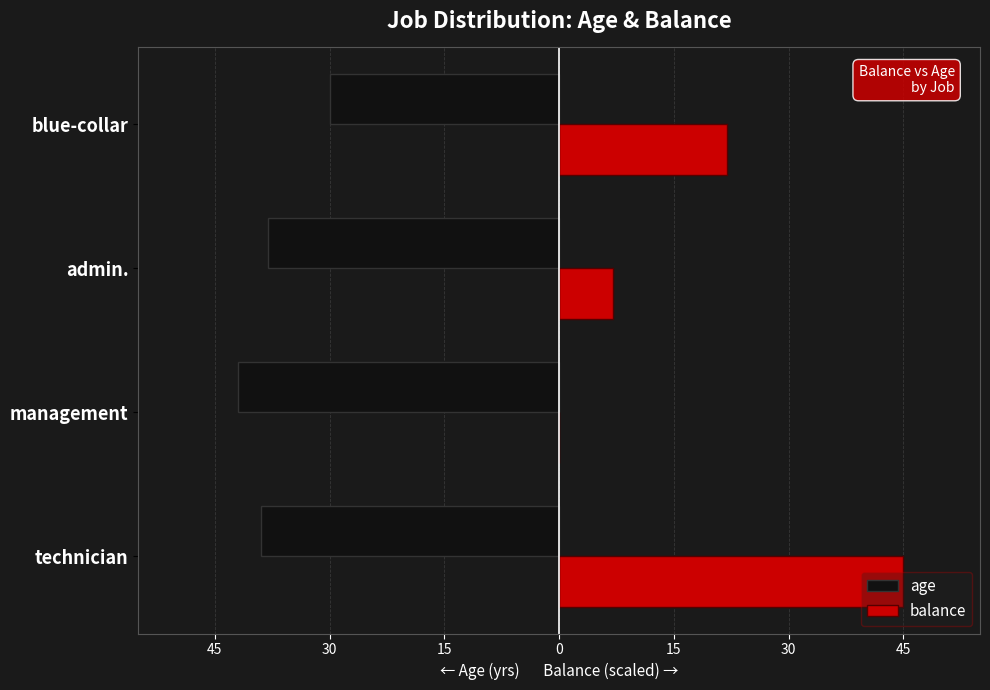

What are all the series names shown in the legend?

age, balance